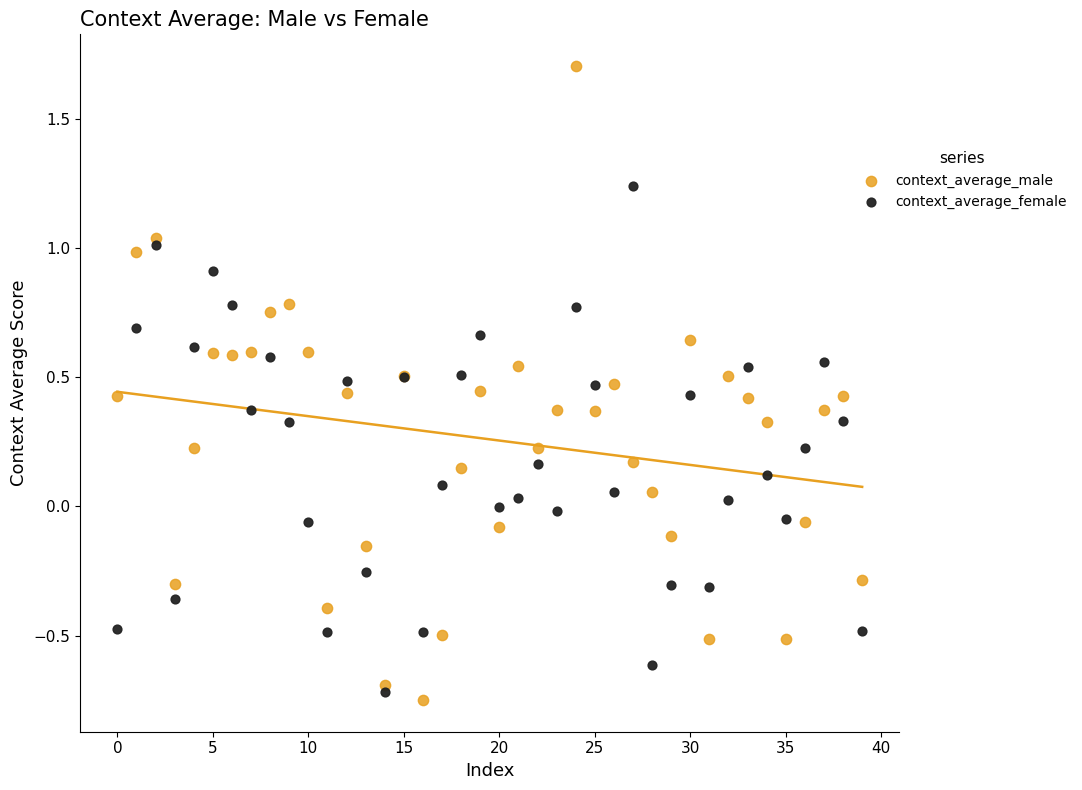

What are all the series names shown in the legend?

context_average_male, context_average_female